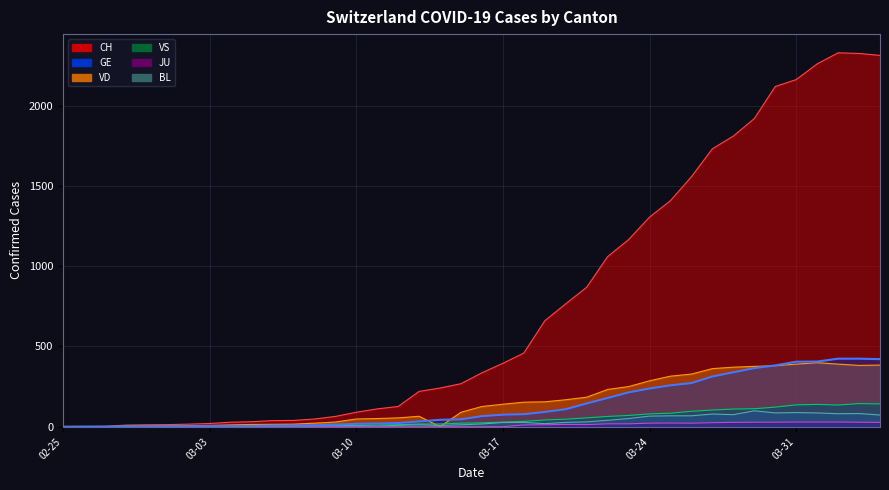

Which category has the lowest value across all series?

02-25